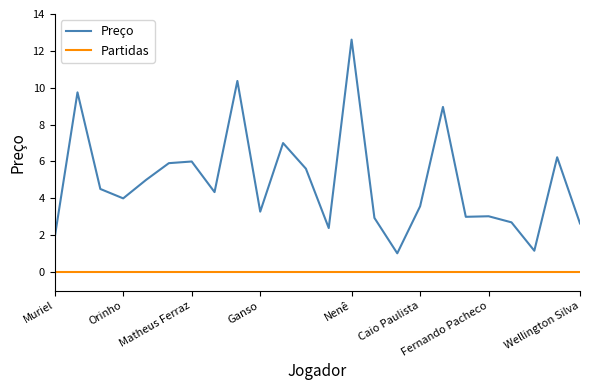

True or false: Preço and Partidas cross at least once.

False